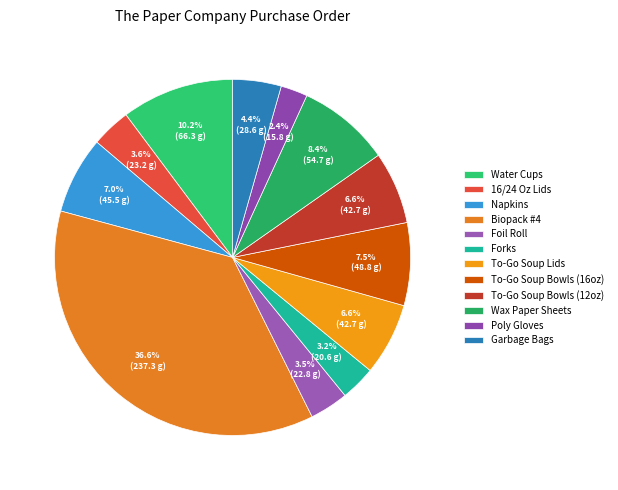

Does any single category account for the majority?

No